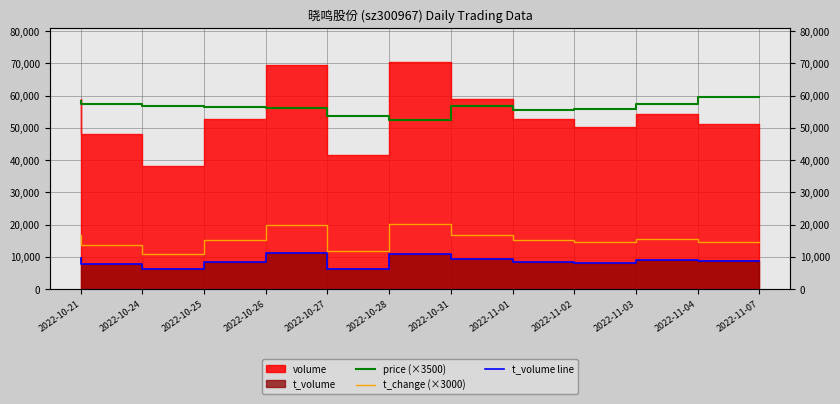

In t_change (×3000), how many points are lower than both neighbors (excluding endpoints)?

3